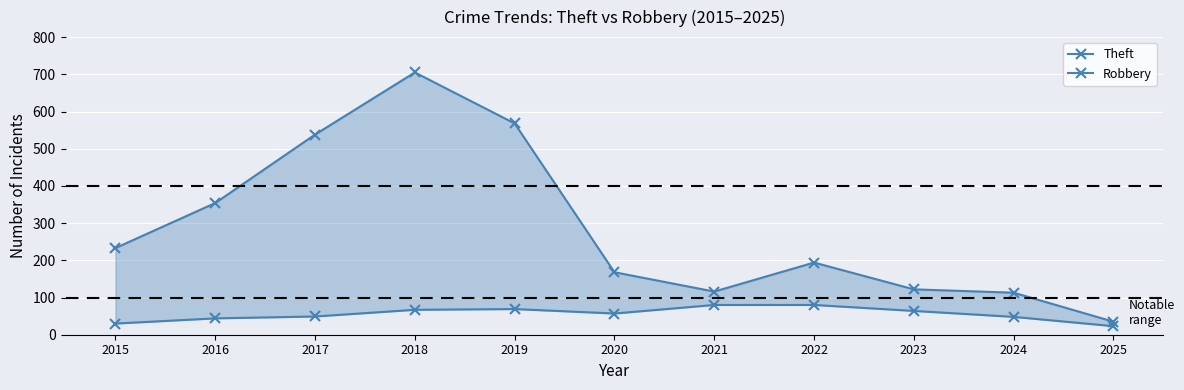

What is the highest value of the Theft series?

705